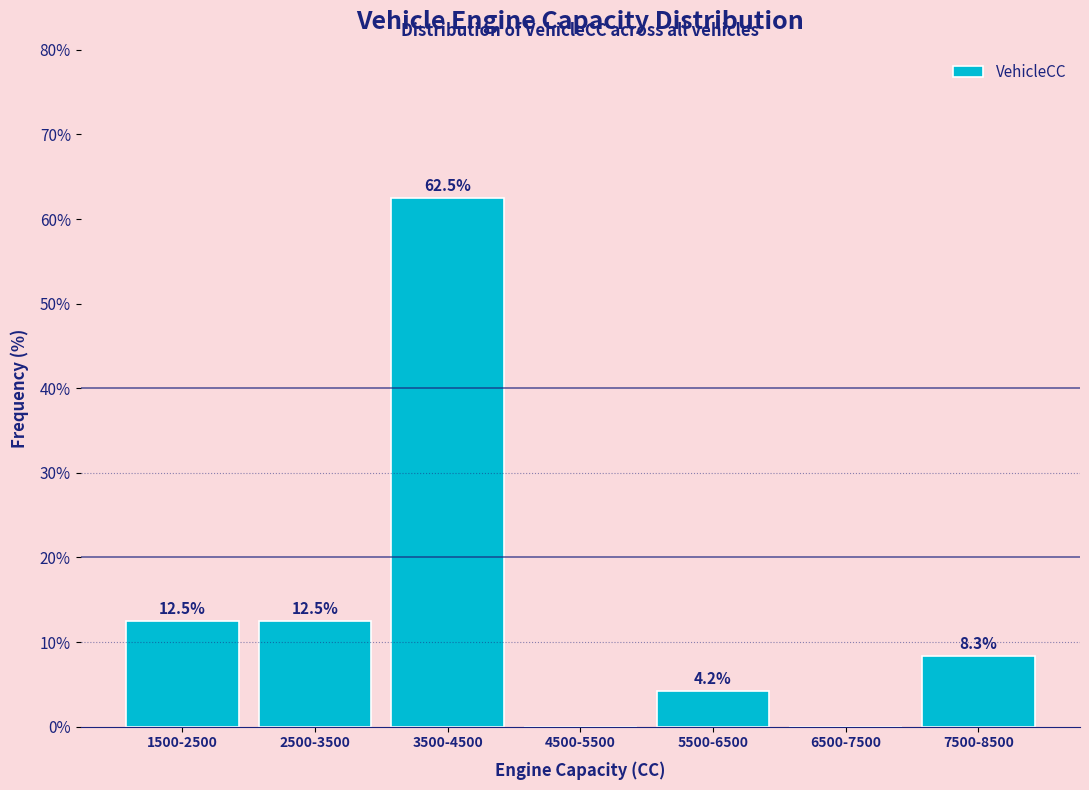

Reading left to right, what are all the values shown in this chart?

1500-2500=12.5	2500-3500=12.5	3500-4500=62.5	4500-5500=0.0	5500-6500=4.2	6500-7500=0.0	7500-8500=8.3